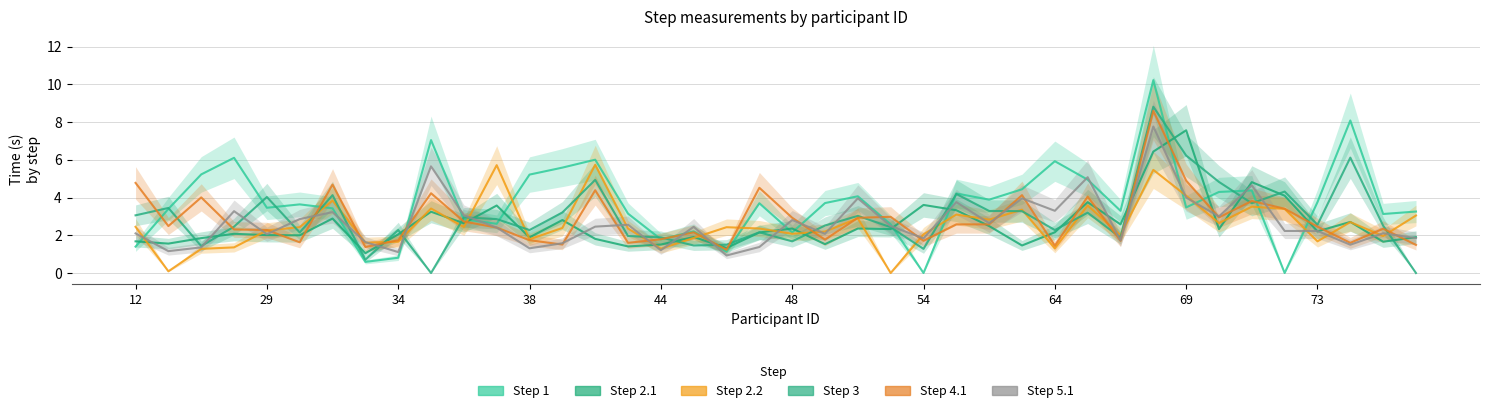

What is the maximum value for Step 1?

10.2